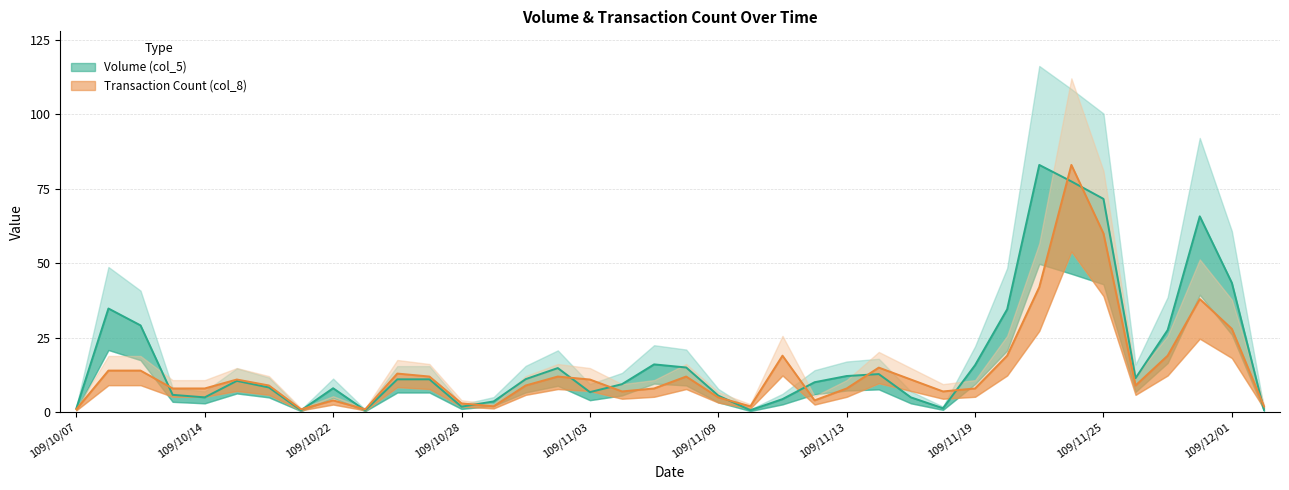

What is the difference between the maximum and minimum values in the Transaction Count (col_8) series?

82.0